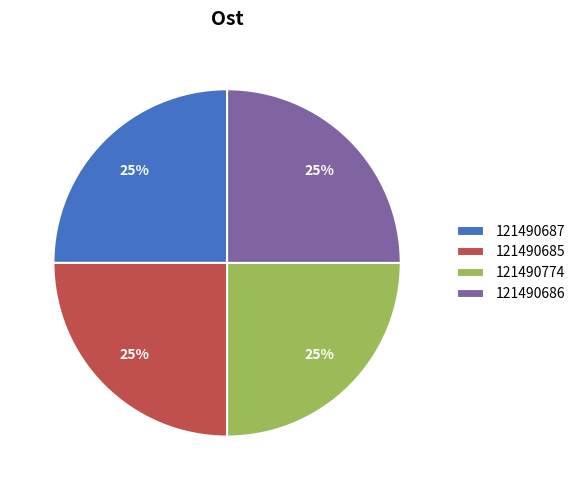

Is 121490685 the majority of the pie?

No